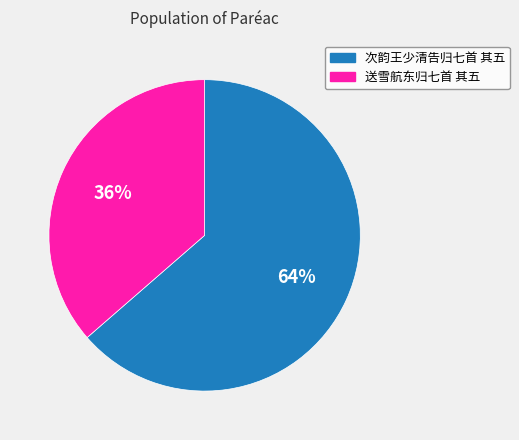

What is the smallest slice in the pie chart?

送雪航东归七首 其五